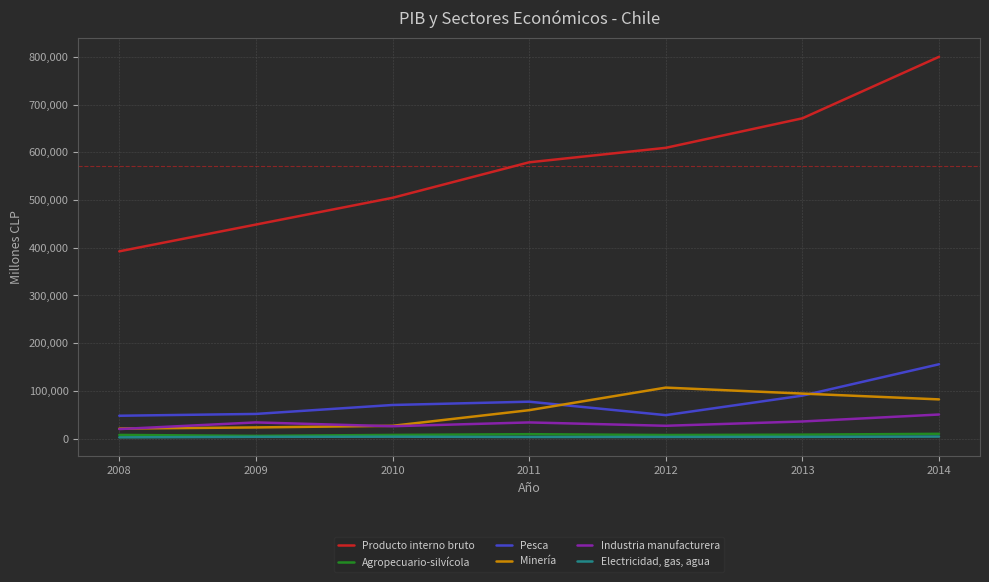

At 2008, list the series in order from largest to smallest.

Producto interno bruto, Pesca, Minería, Industria manufacturera, Agropecuario-silvícola, Electricidad, gas, agua